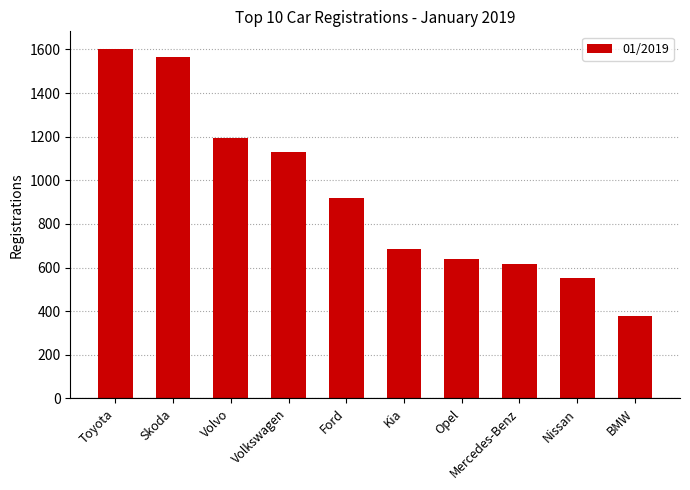

What is the difference between the second highest and minimum values?

1187